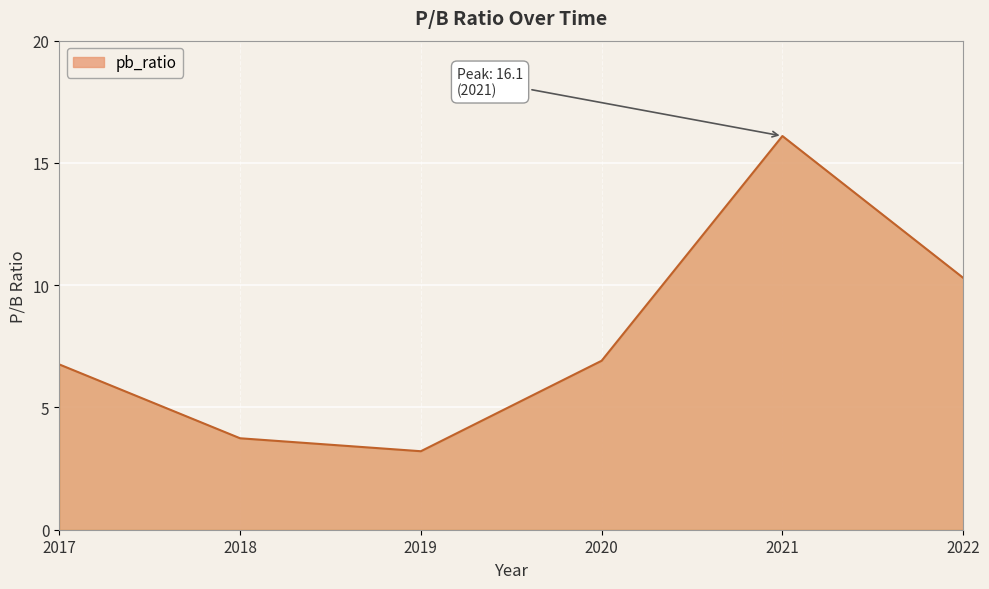

At which category does the chart reach its peak across all series?

2021